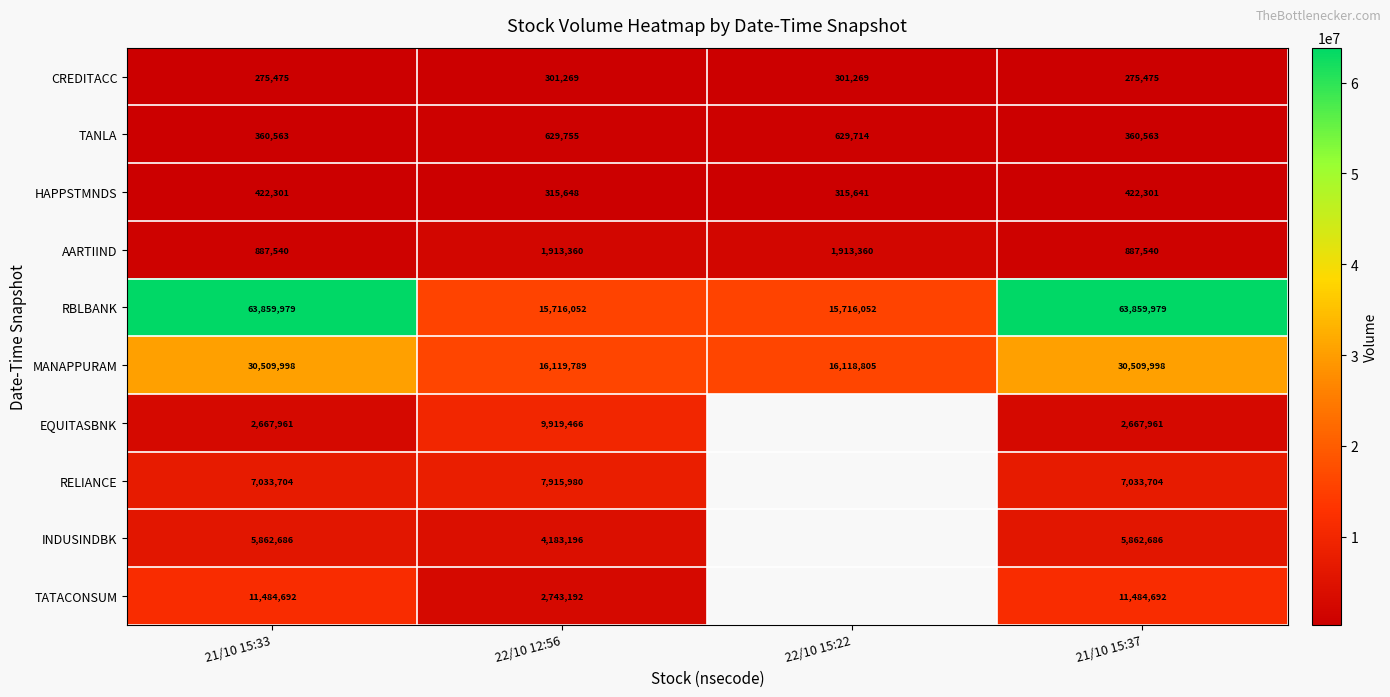

Is the value of RELIANCE at 21/10 15:33 greater than the value of TANLA at 22/10 12:56?

Yes